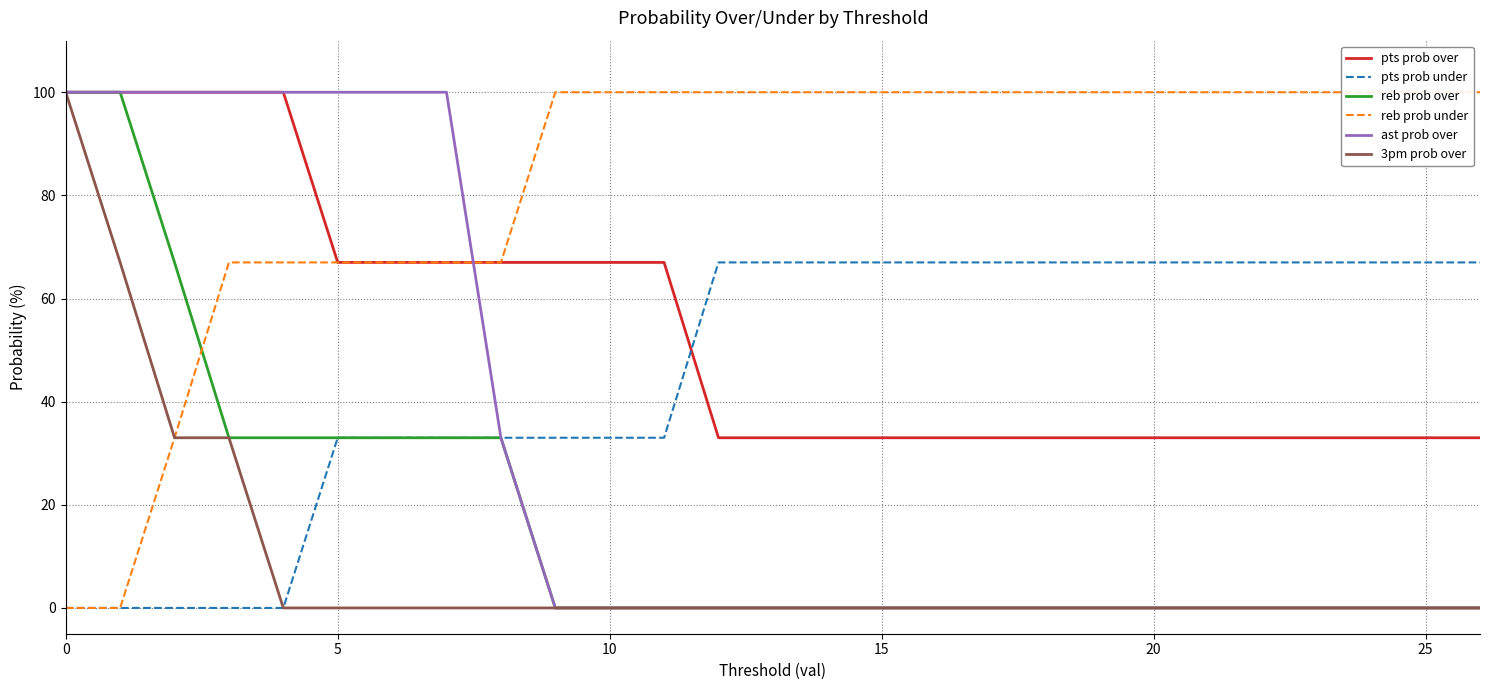

Rank the categories by pts prob under value from highest to lowest.

12, 13, 14, 15, 16, 17, 18, 19, 20, 21, 22, 23, 24, 25, 26, 25, 30, 7, 8, 9, 10, 11, 0, 5, 10, 15, 20